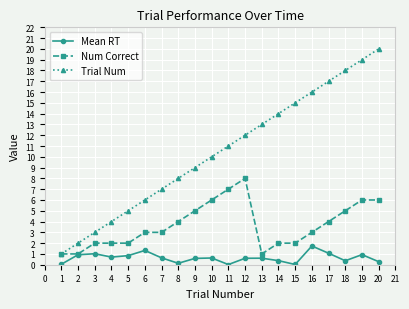

True or false: Mean RT and Trial Num cross at least once.

False